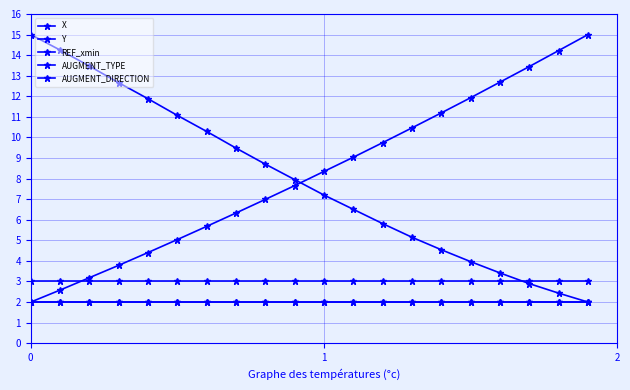

True or false: REF_xmin has more than 0 points higher than both neighbors.

False